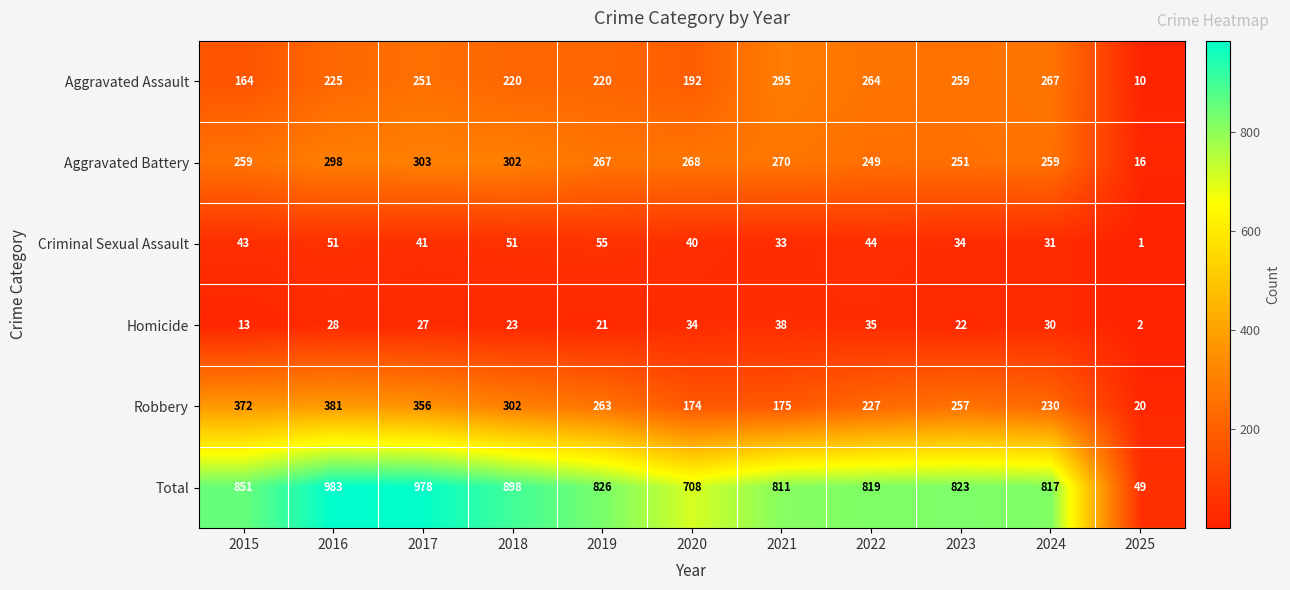

Between 2017 and 2019, which series saw the biggest shift?

Total